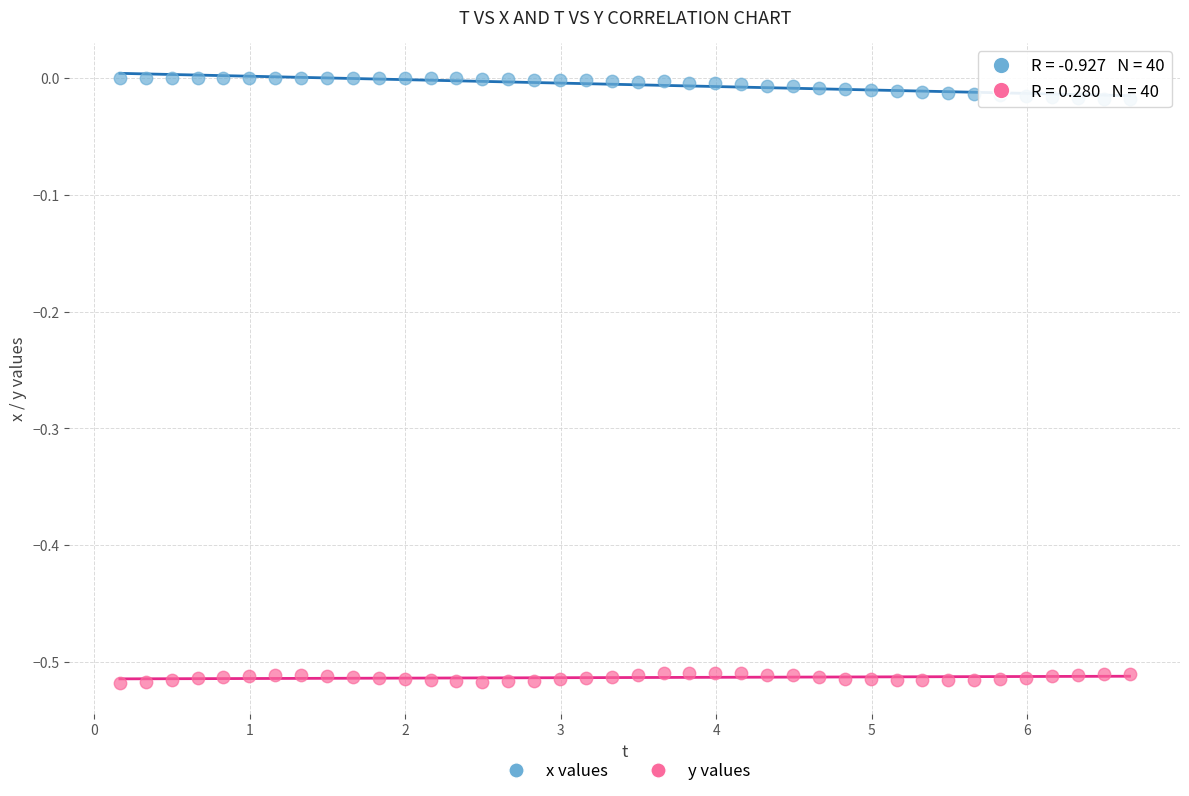

Which series reaches the maximum Y coordinate?

x values